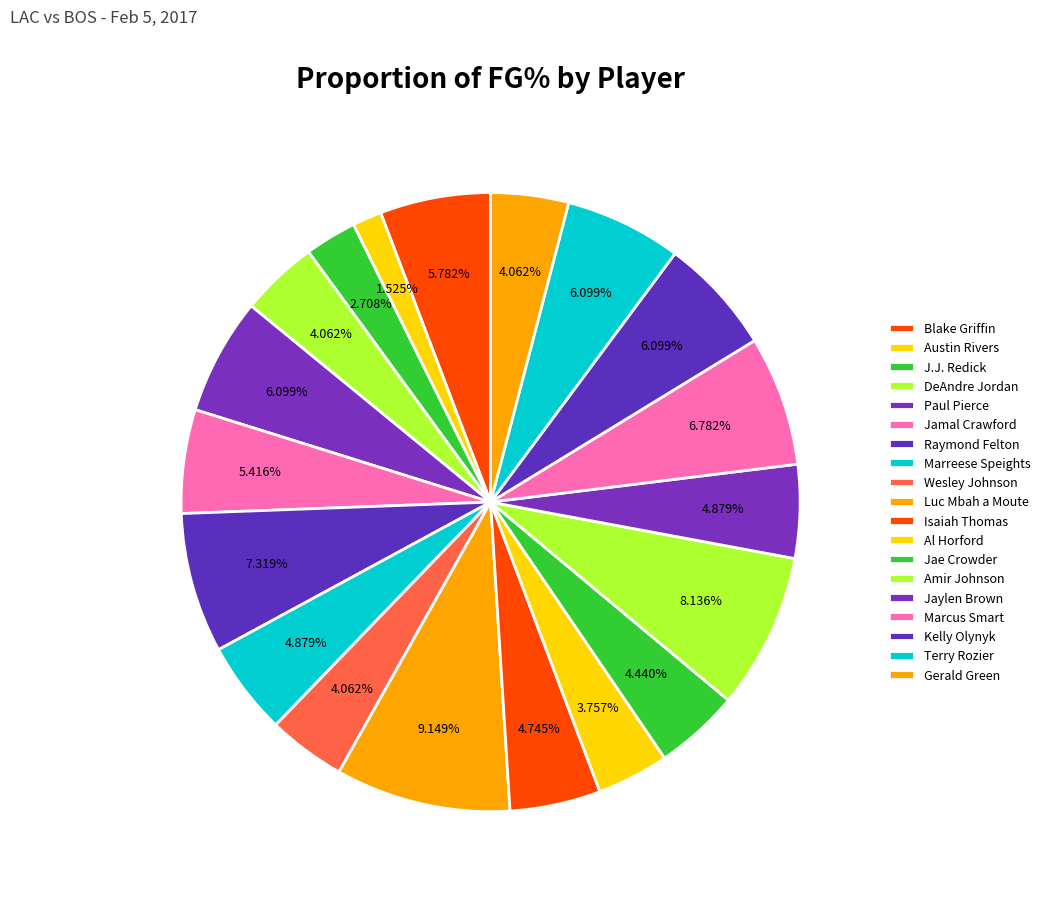

Is it true that DeAndre Jordan is 10% of the pie?

False